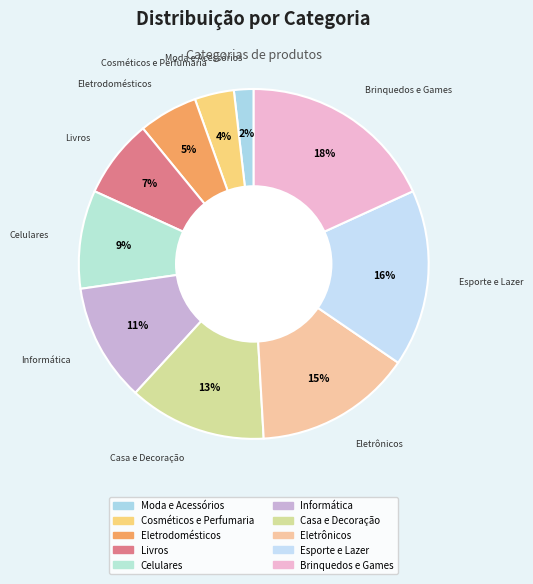

Do Eletrodomésticos and Livros together represent more than half of the pie?

No